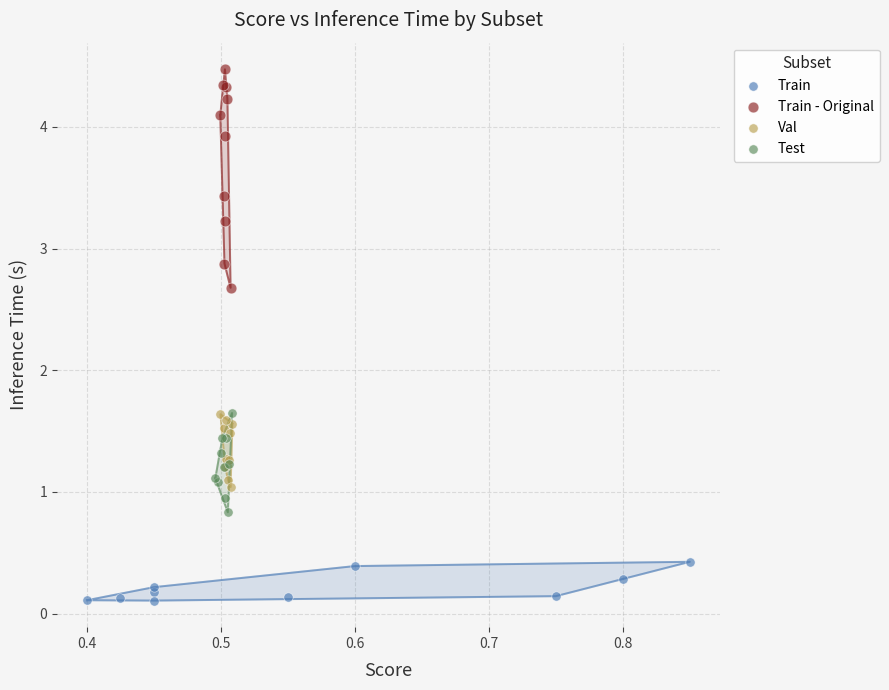

Which series has the largest Y range (max minus min)?

Train - Original